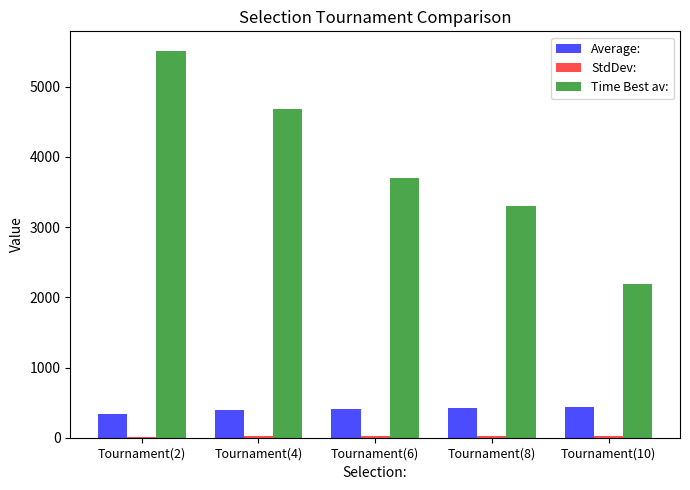

What is the highest value of the Time Best av: series?

5513.7